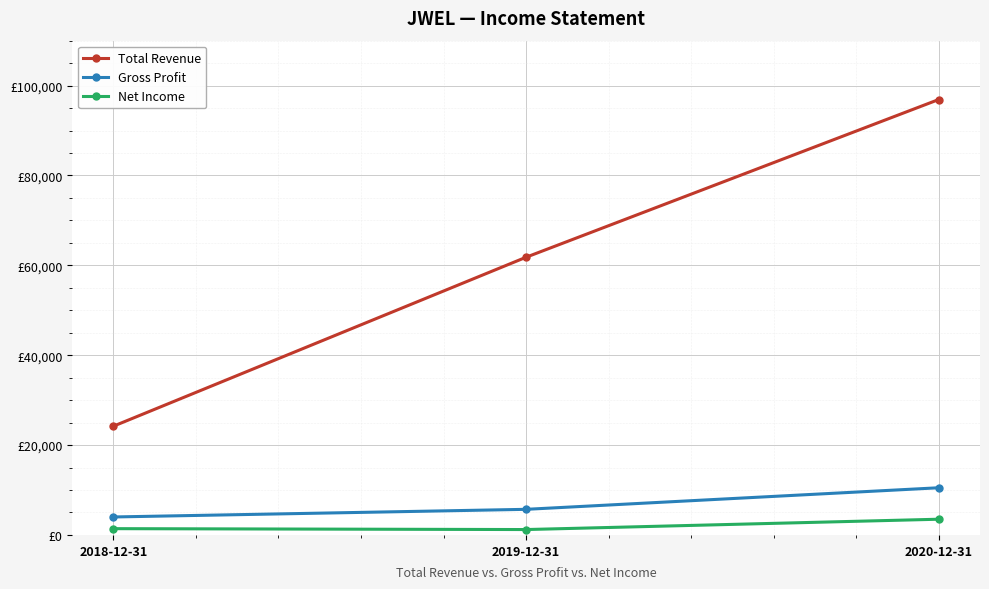

At which label does Gross Profit first exceed 5700?

2020-12-31